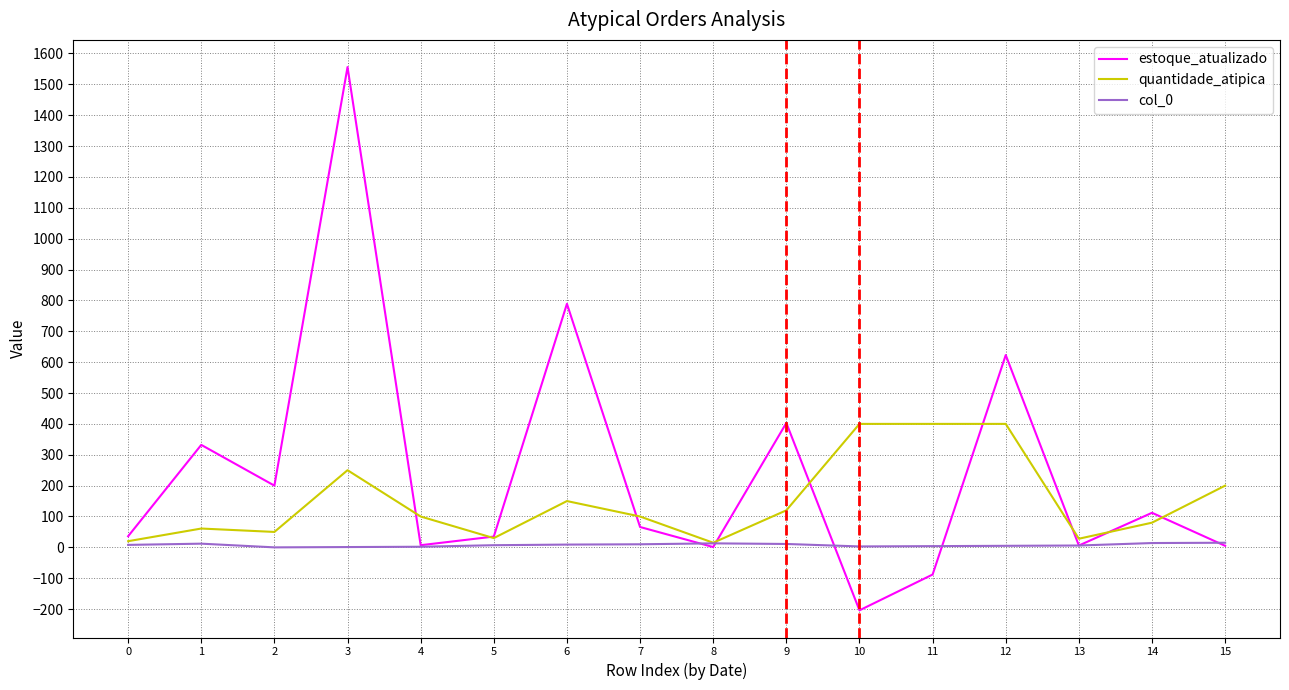

How many distinct data groups are displayed?

3